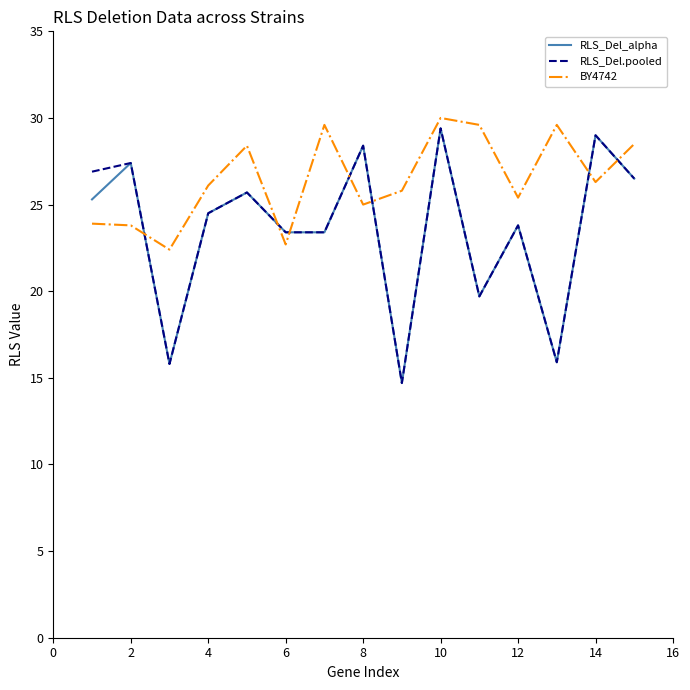

Which series has the largest total across all categories?

BY4742